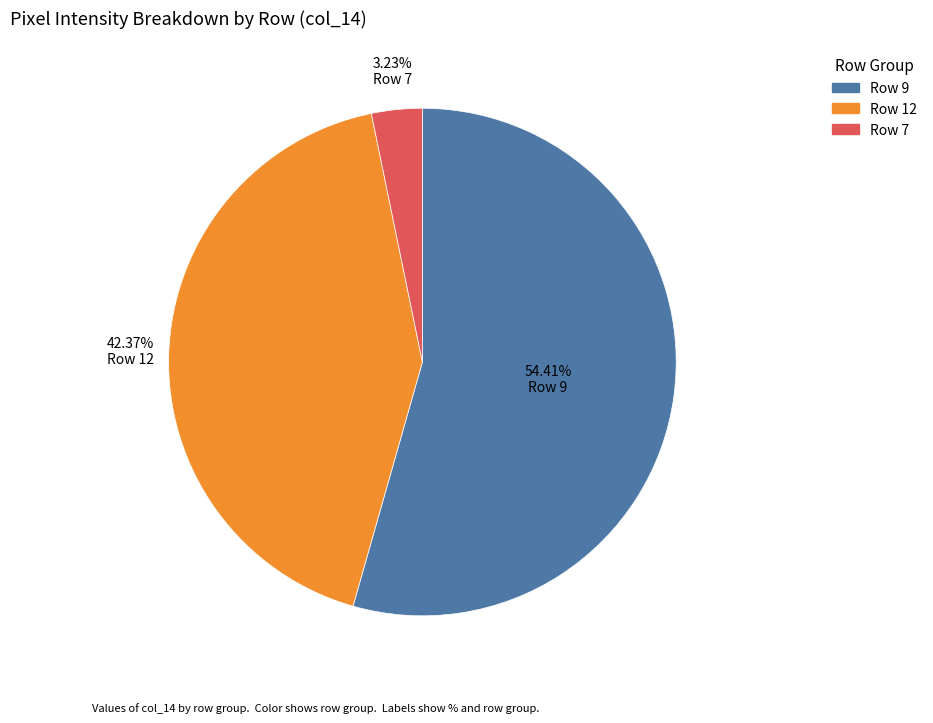

Does any single category account for the majority?

Yes